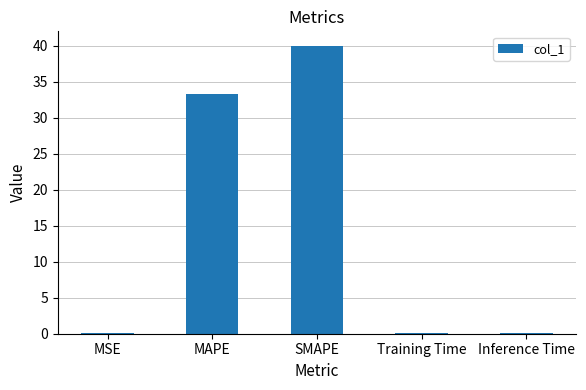

At which label is the value closest to 20?

MAPE